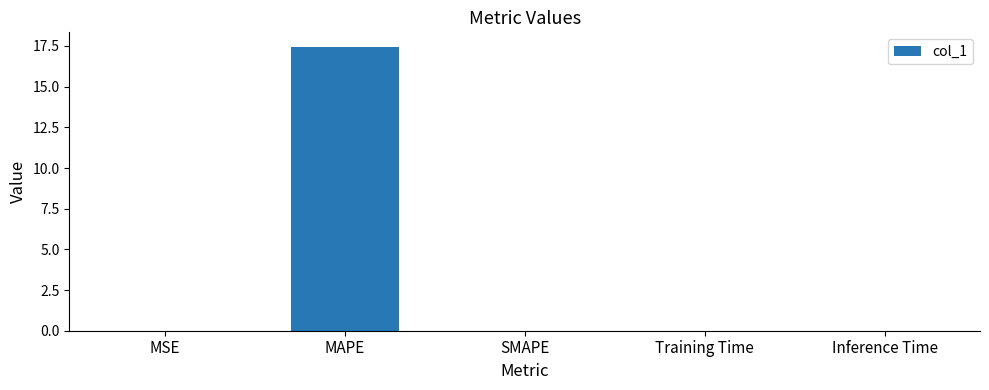

Between MAPE and Training Time, which is larger?

MAPE